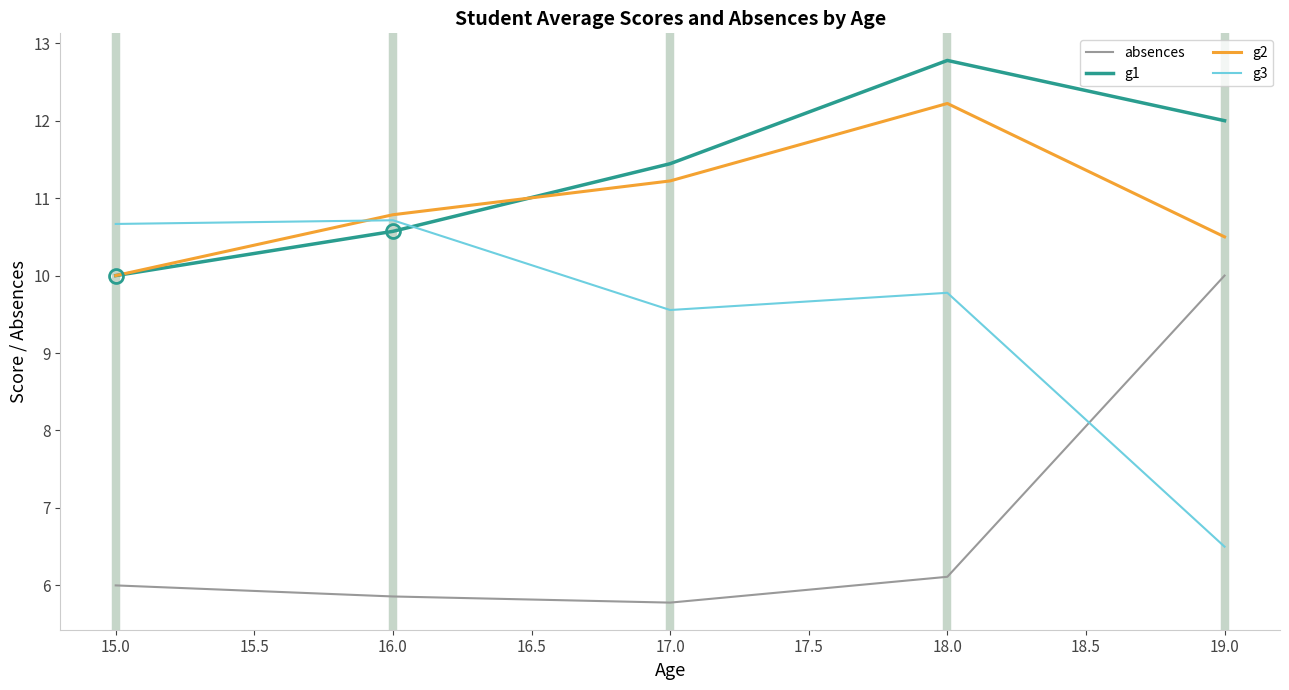

What is the approximate value of g1 at 15.0?

10.0